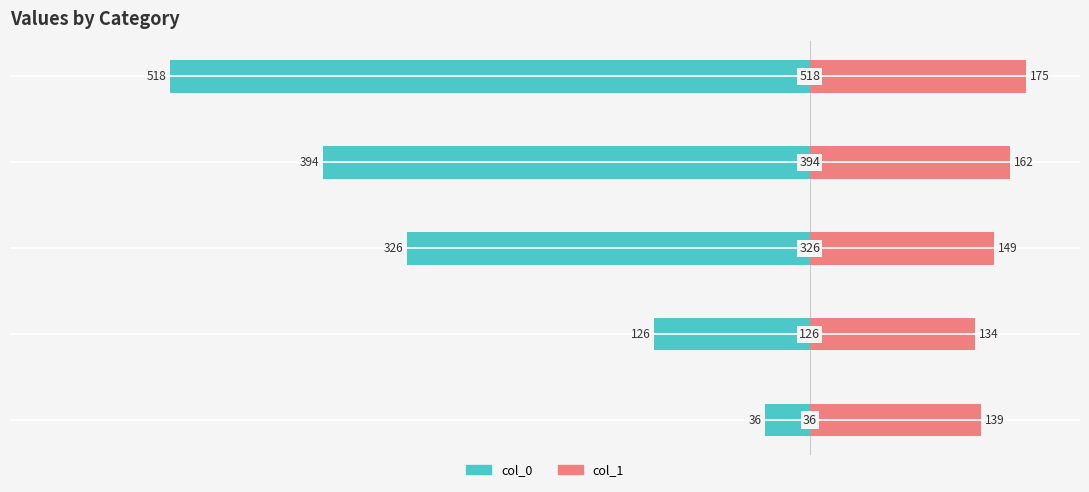

What is the difference between the col_0 values at −700 and −400?

358